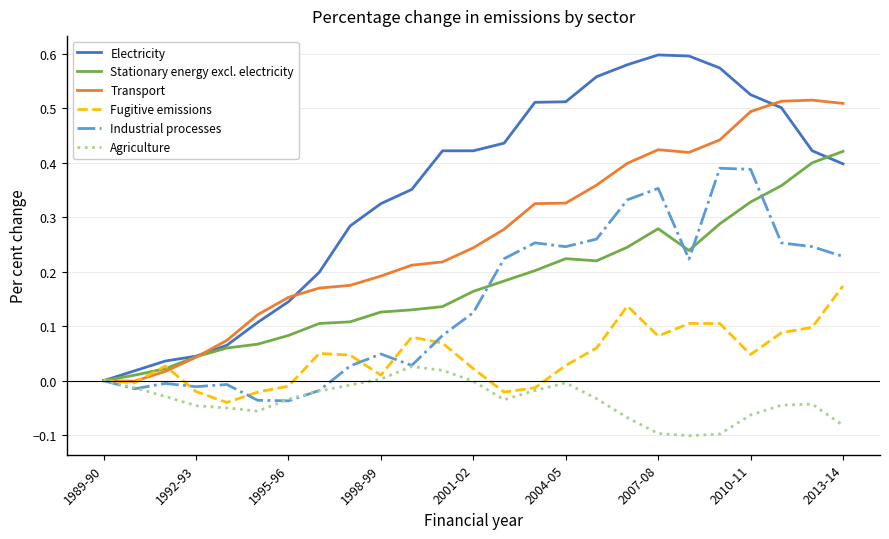

Rank the series by their maximum value, from lowest to highest.

Agriculture, Fugitive emissions, Industrial processes, Stationary energy excl. electricity, Transport, Electricity